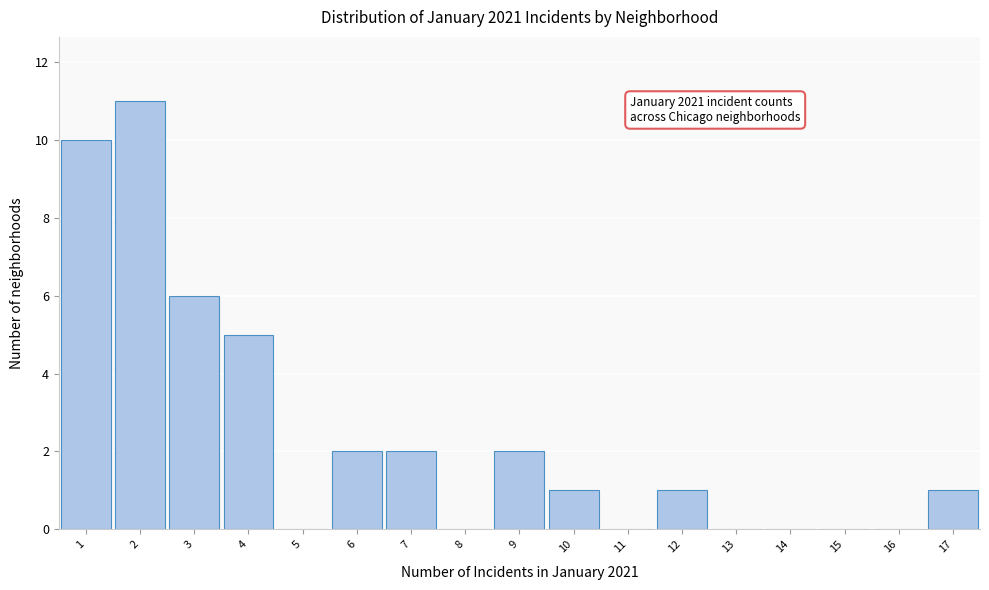

Over which range of the x-axis is the bar tallest?

1.5 to 2.5